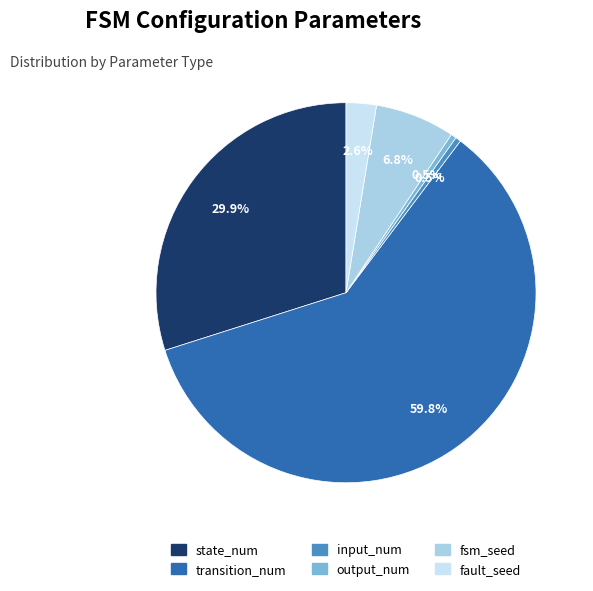

Is fault_seed the majority of the pie?

No